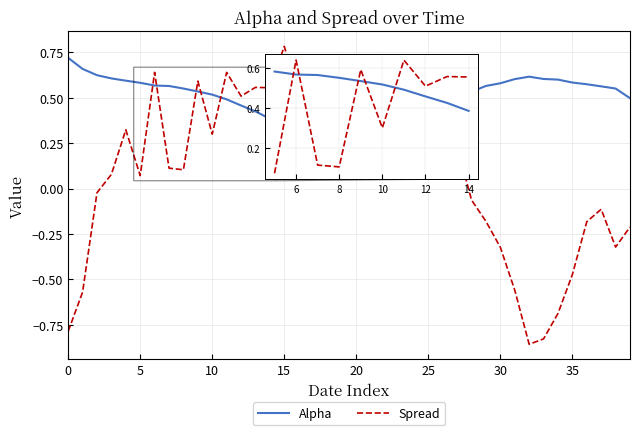

What is the greatest value displayed?

0.8